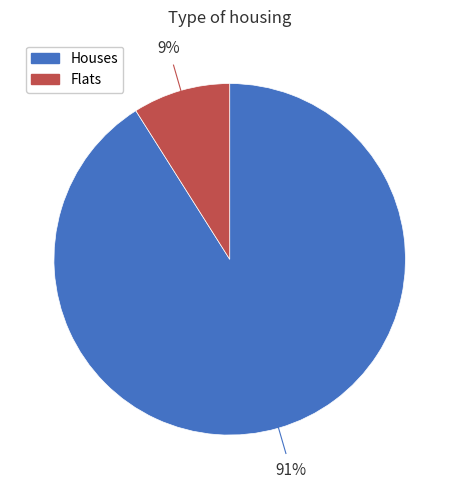

Is there a majority slice in this chart?

Yes